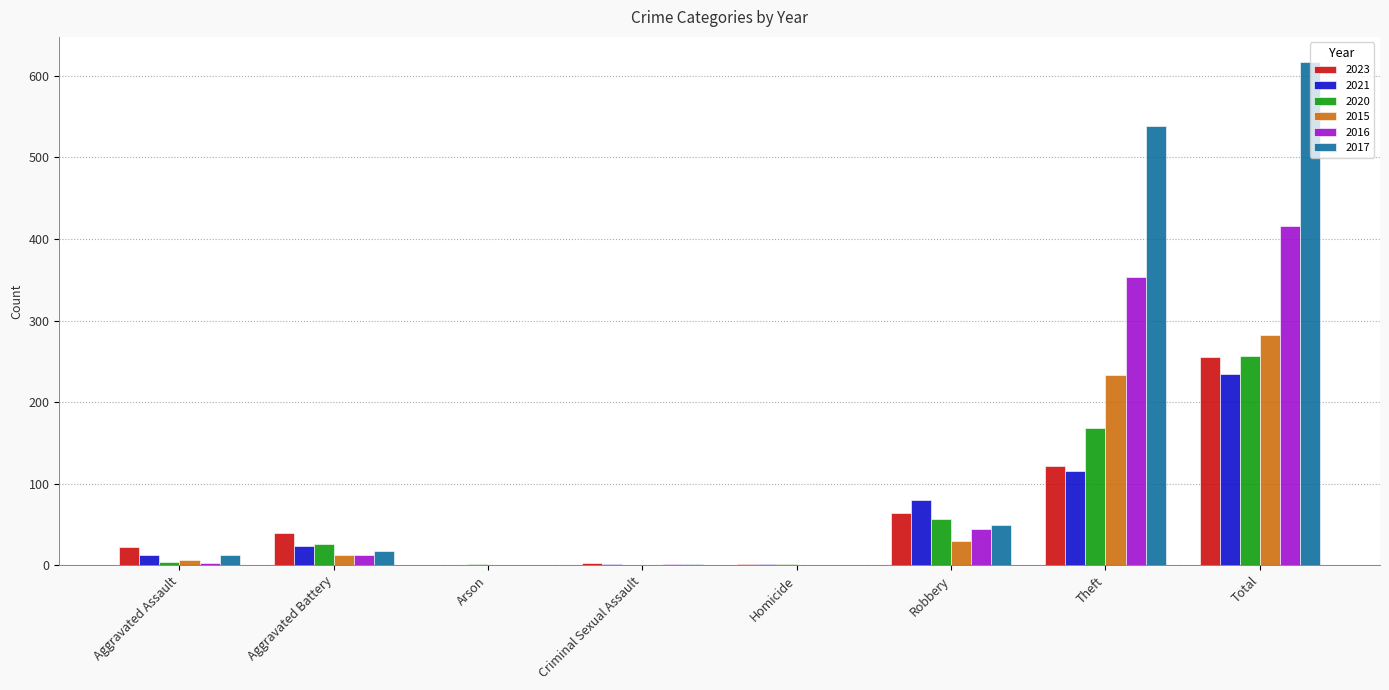

Where is 2023 nearest to the value 127?

Theft